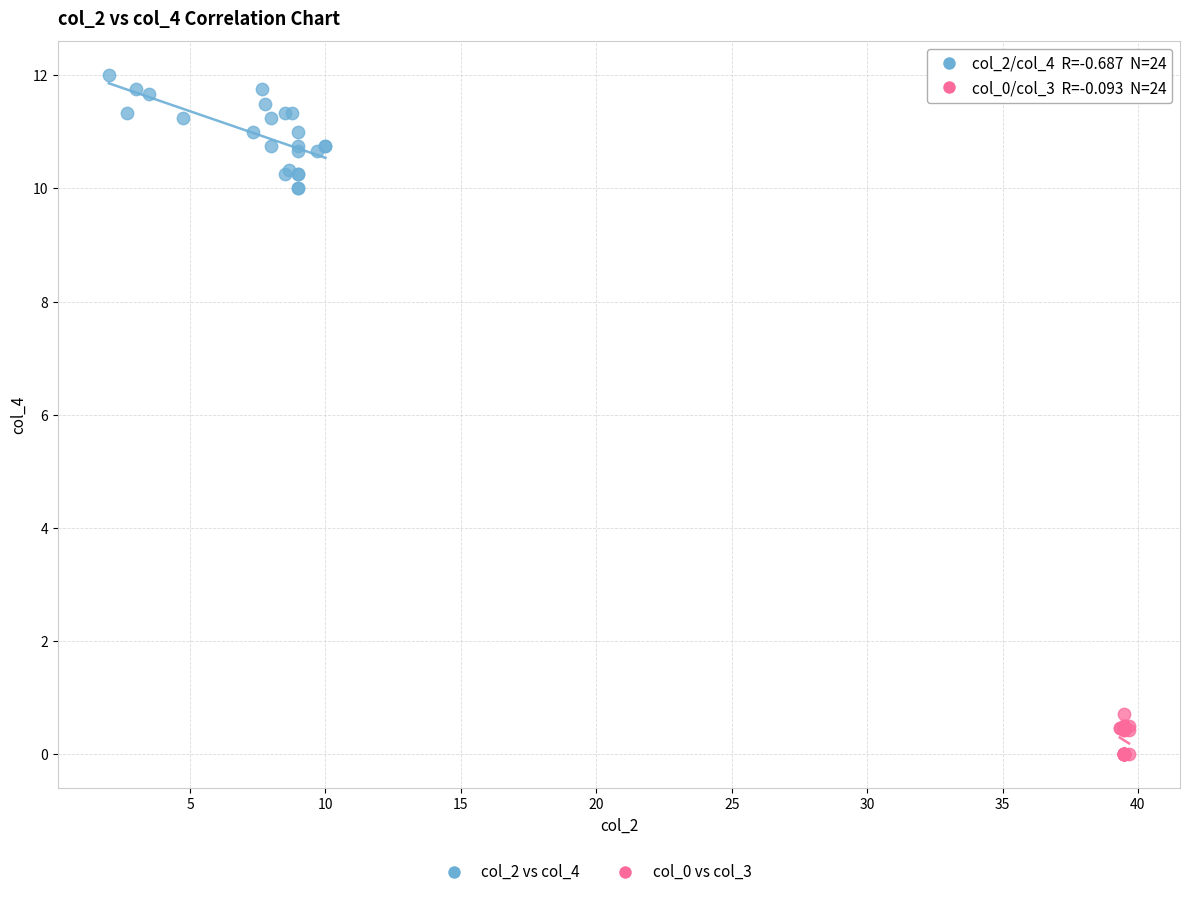

Which series contains the lowest Y value?

col_0 vs col_3